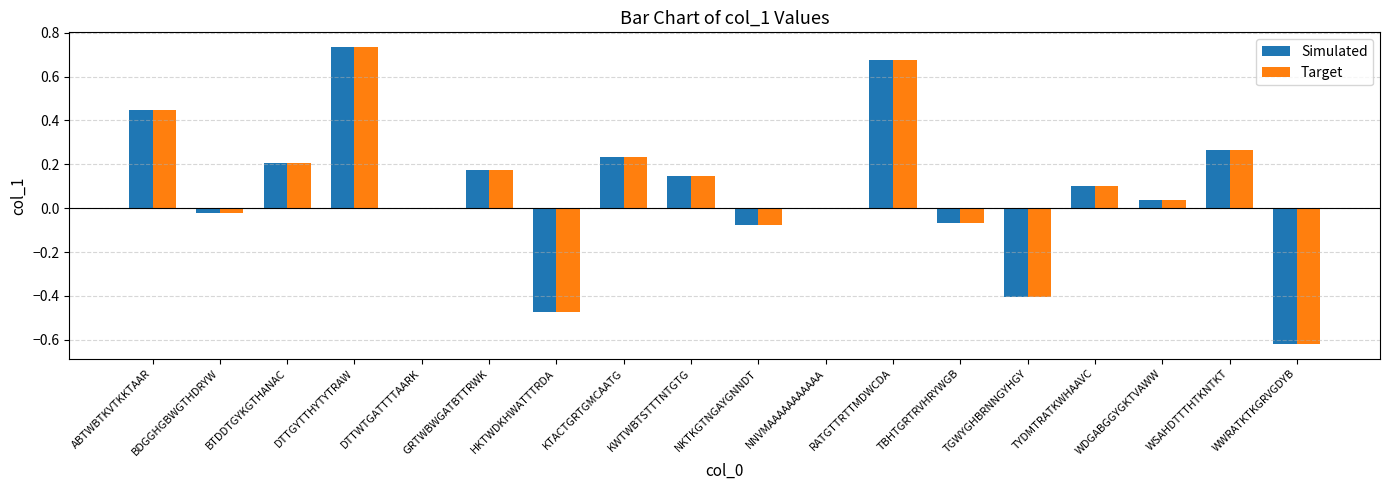

Is it true that Simulated equals -0.4 at TGWYGHBRNNGYHGY?

True